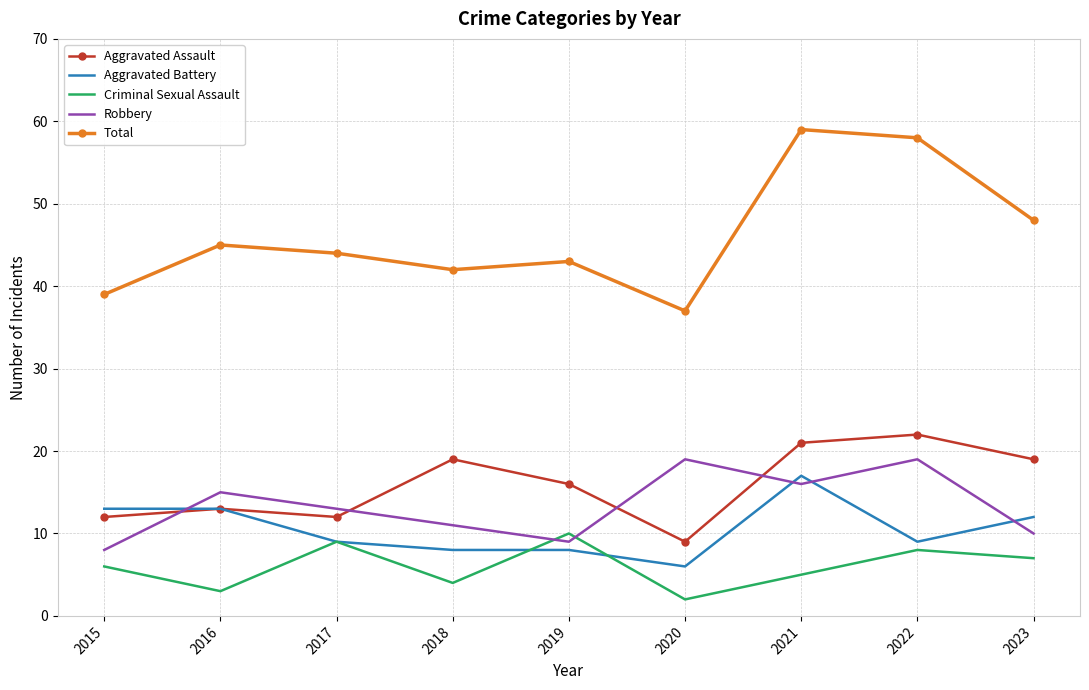

What are all the series names shown in the legend?

Aggravated Assault, Aggravated Battery, Criminal Sexual Assault, Robbery, Total